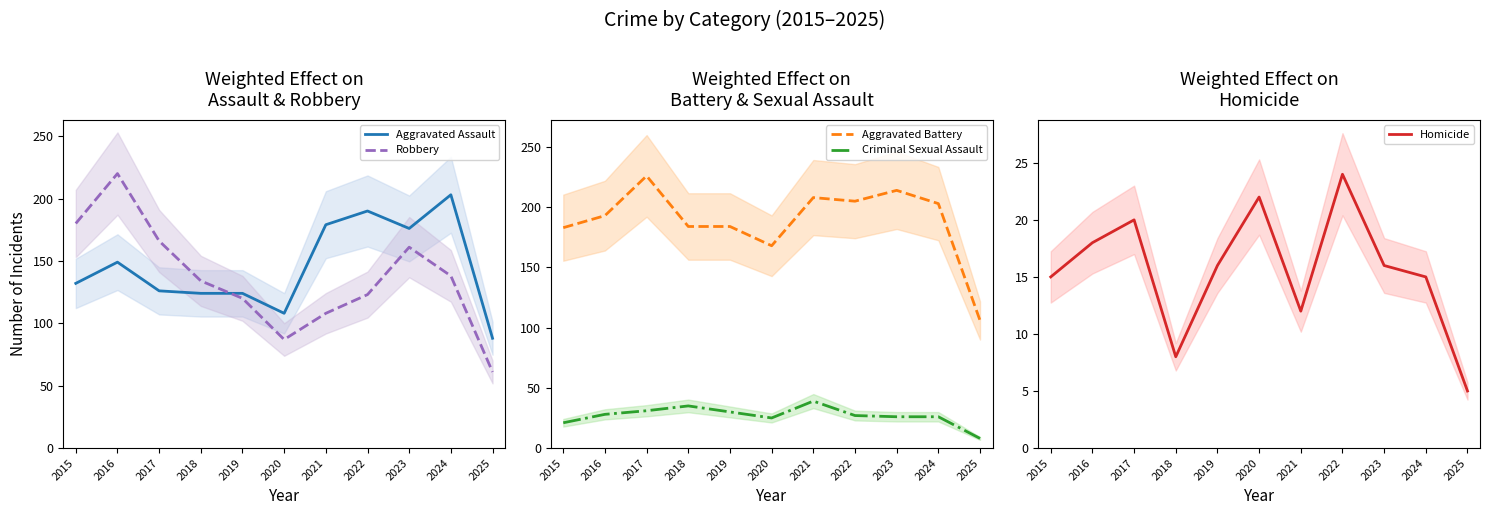

What is the average value of the Homicide series?

16